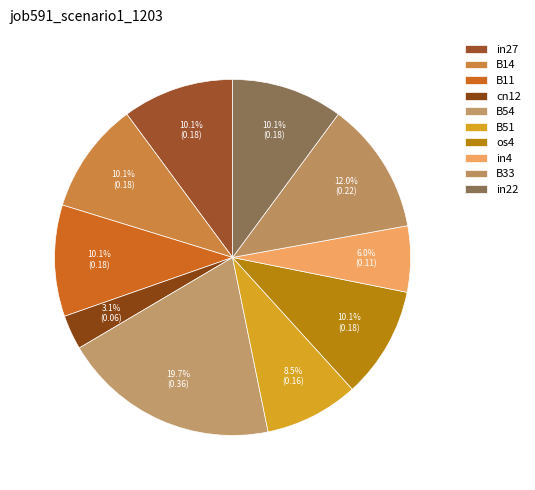

What percentage is the os4 slice, to the nearest percent?

10%